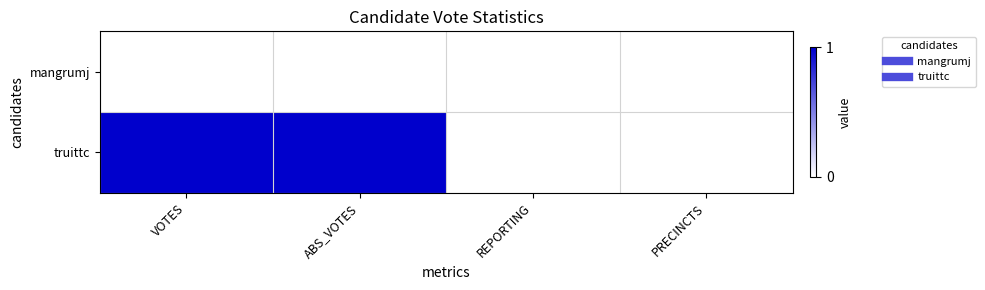

Which has a higher value, REPORTING or VOTES?

REPORTING